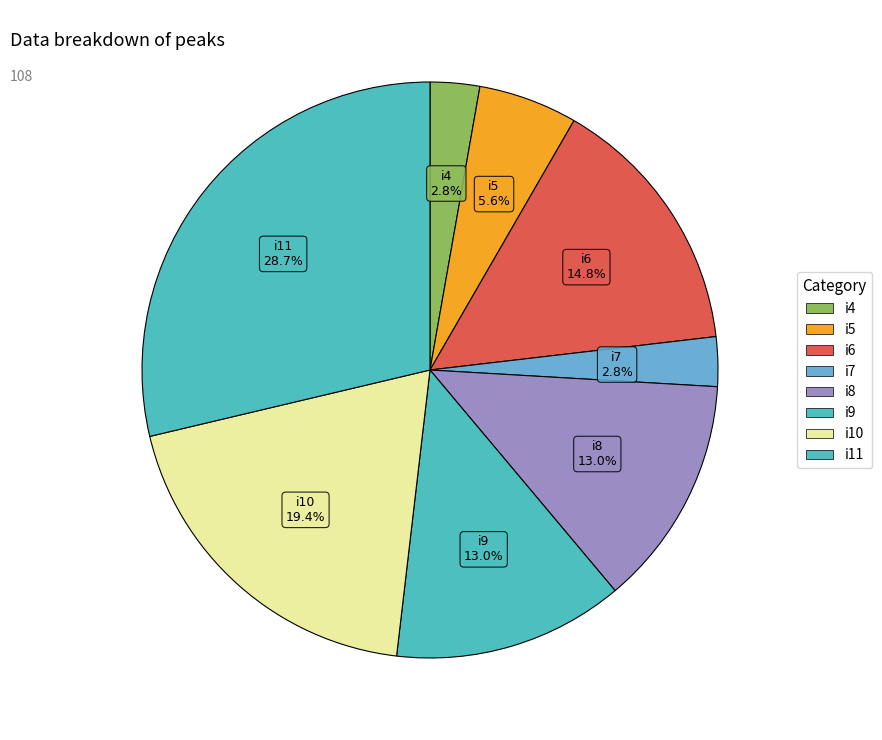

Which slice is the smallest?

i4